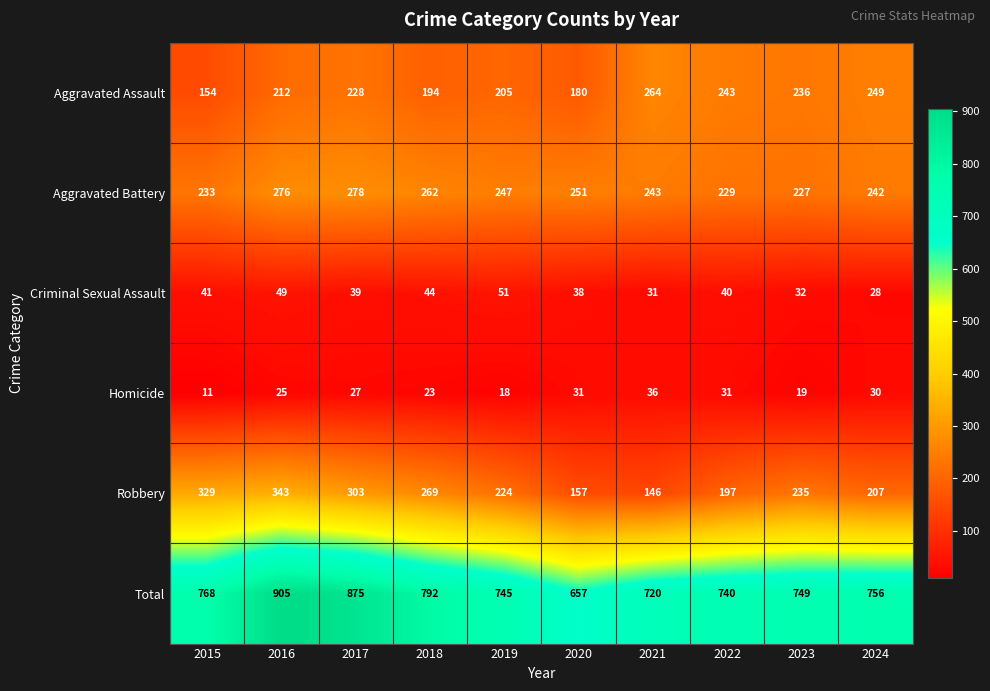

The Aggravated Assault series shows 154 at 2015. True or false?

True